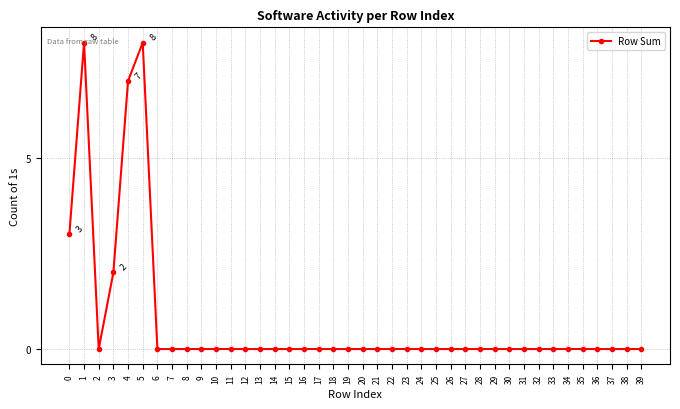

How many series are shown in this chart?

1